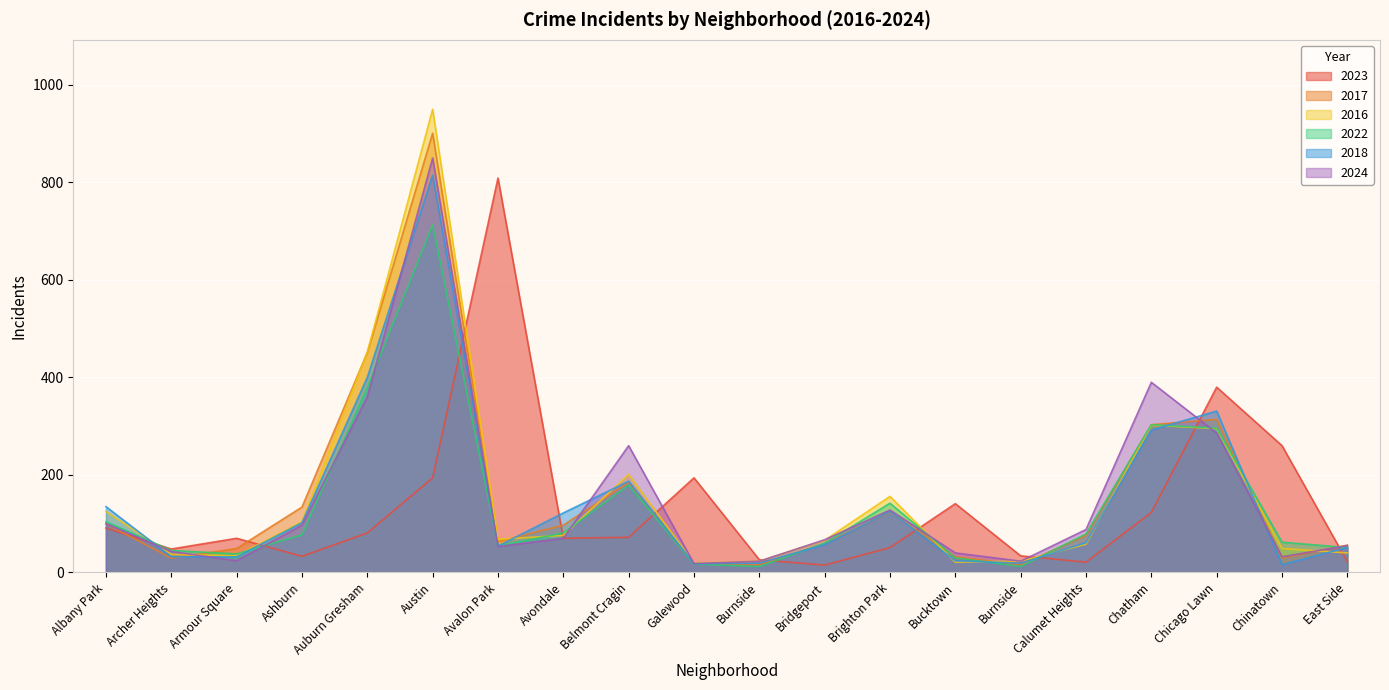

The 2022 series shows 296 at Chicago Lawn. True or false?

True